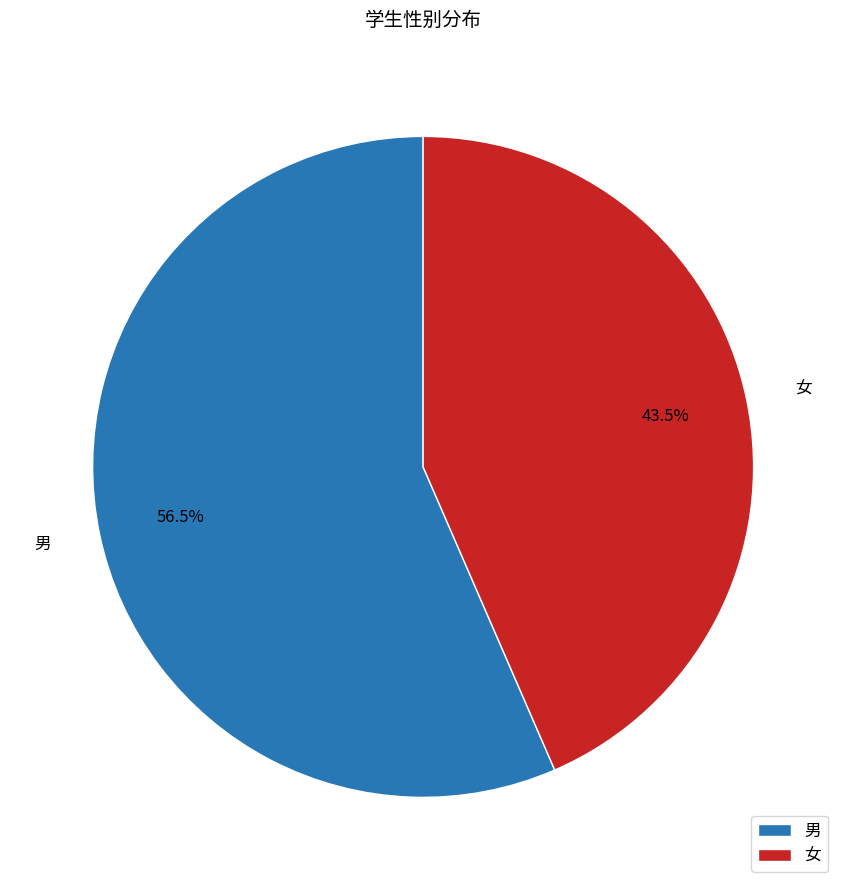

To the nearest percent, what is the average slice percentage?

50%